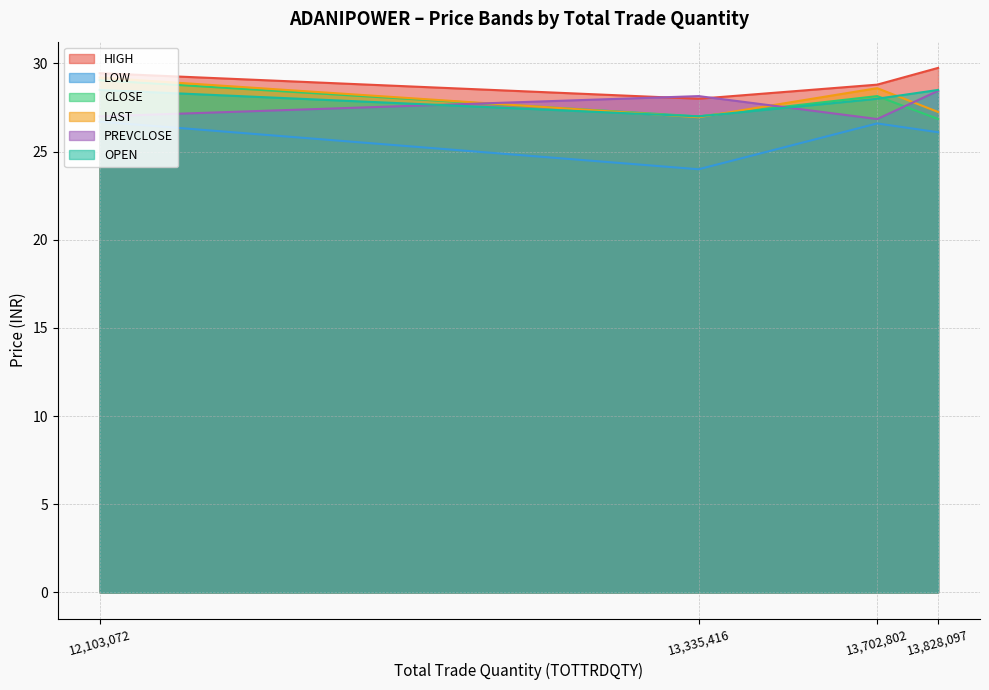

What is the lowest value of the HIGH series?

28.0